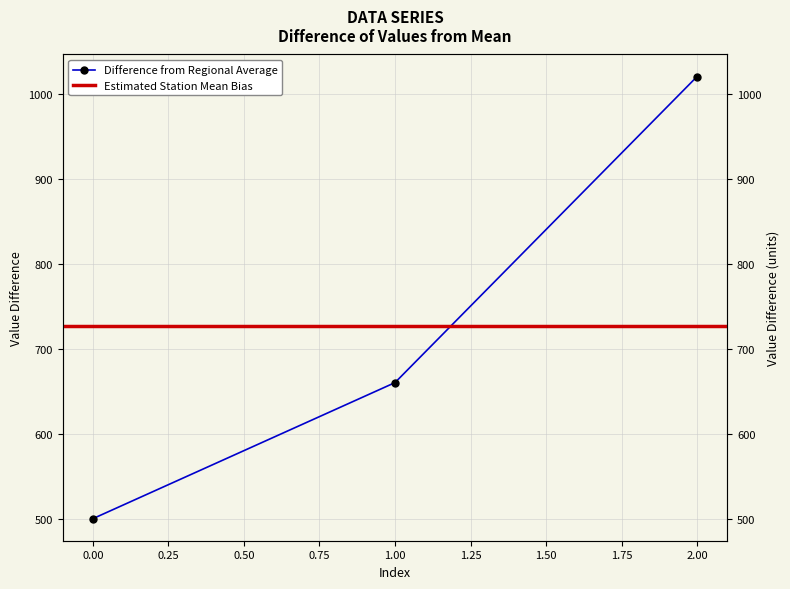

Rank the categories by value from highest to lowest.

2, 1, 0